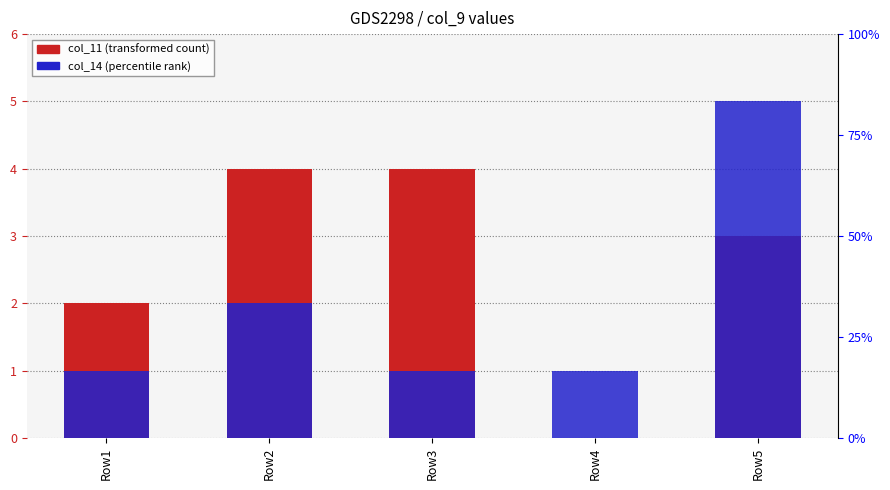

What is the value of the col_14 bar at the 5th from the left?

5